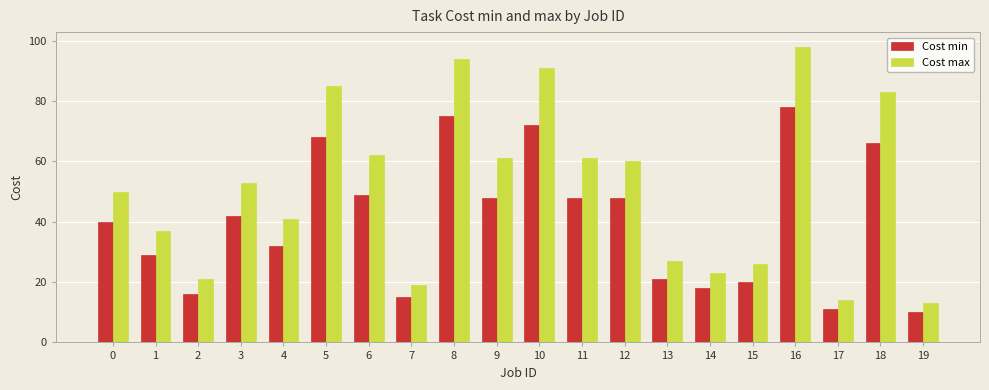

Which series has the widest spread of values?

Cost max